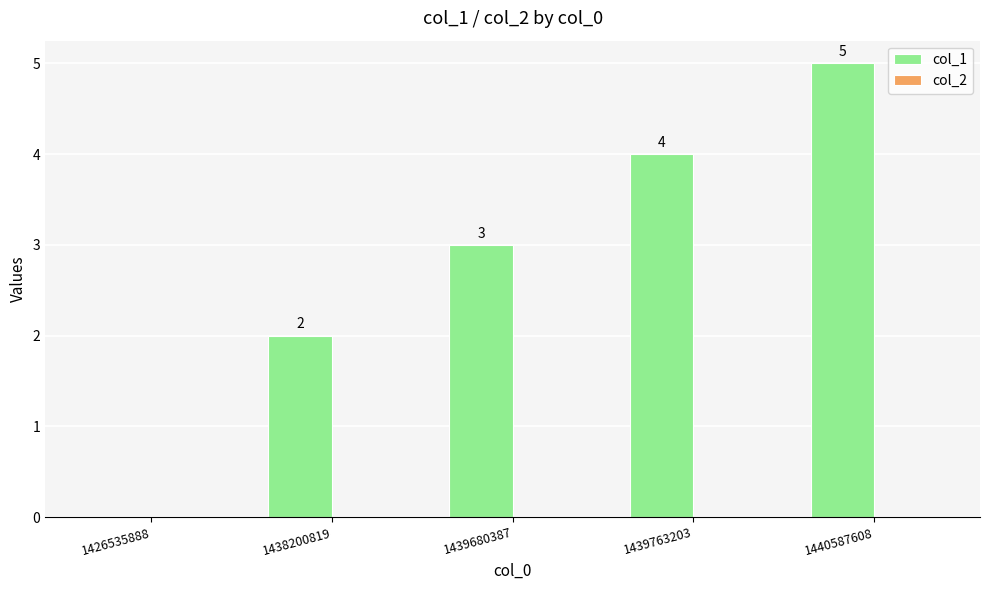

What is the change in value from 1439680387 to 1439763203?

+1